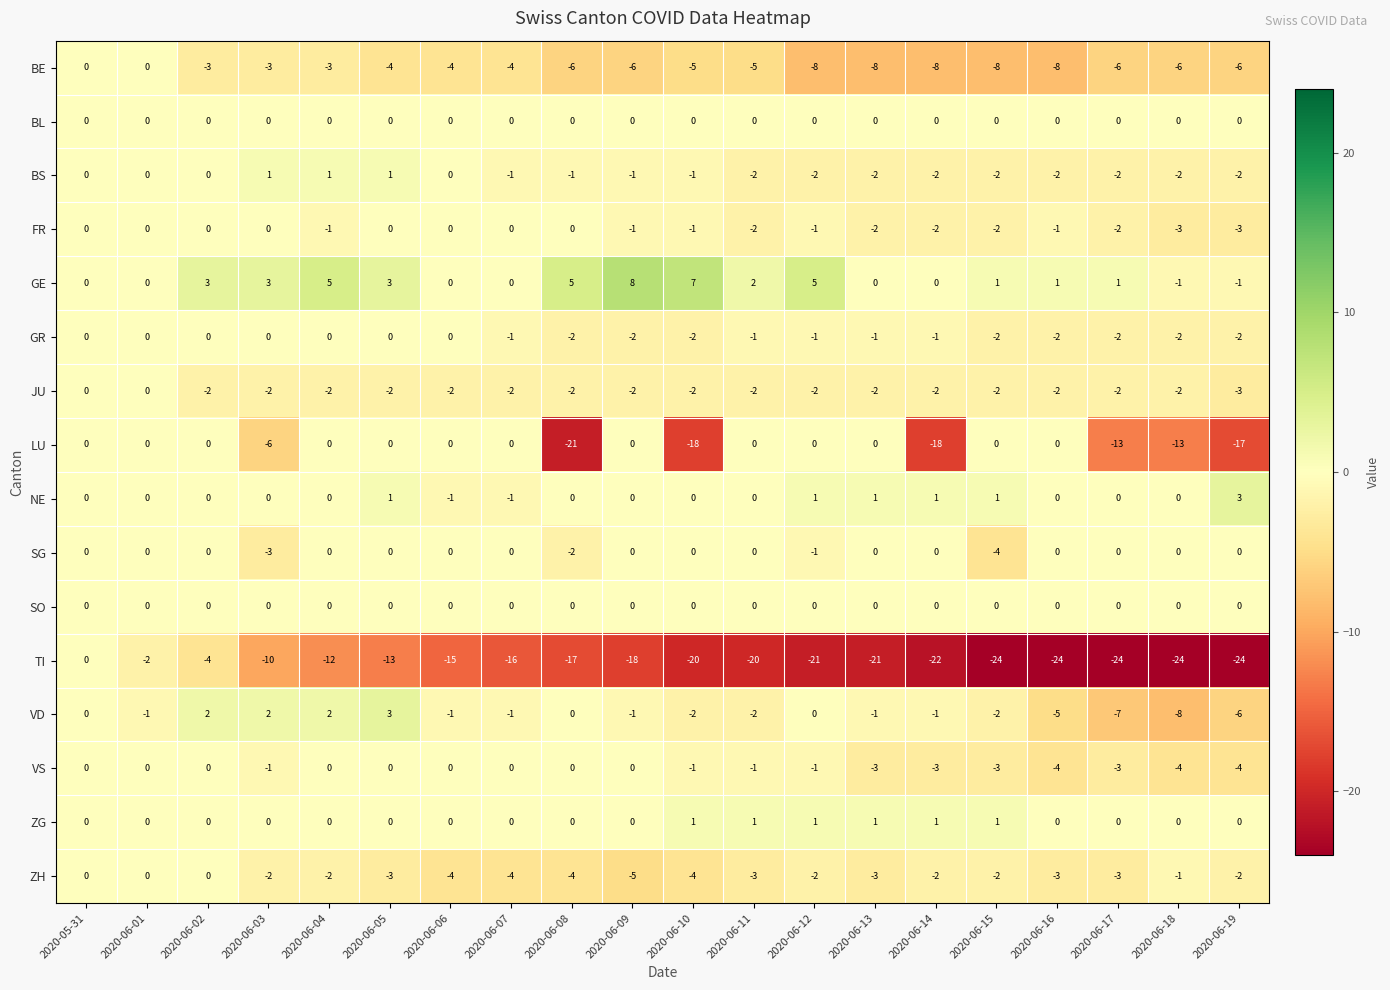

What is the difference between the highest and lowest values at 2020-06-19?

27